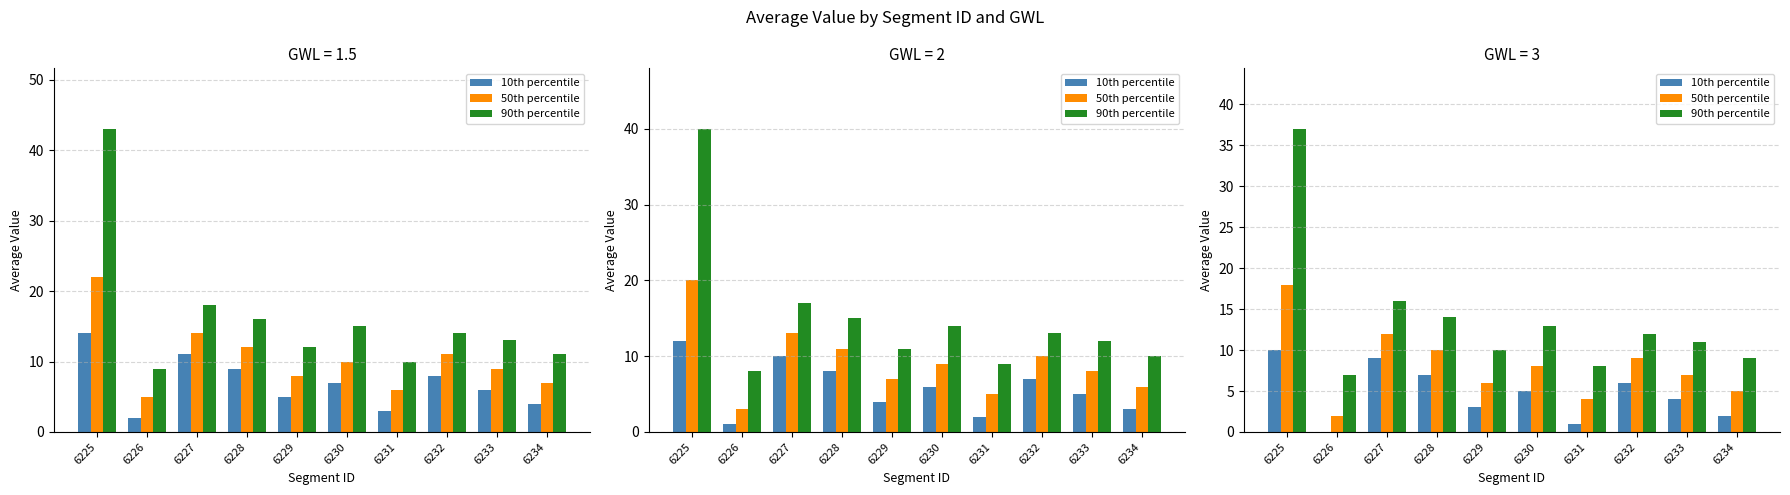

How many bars are there in each group?

3